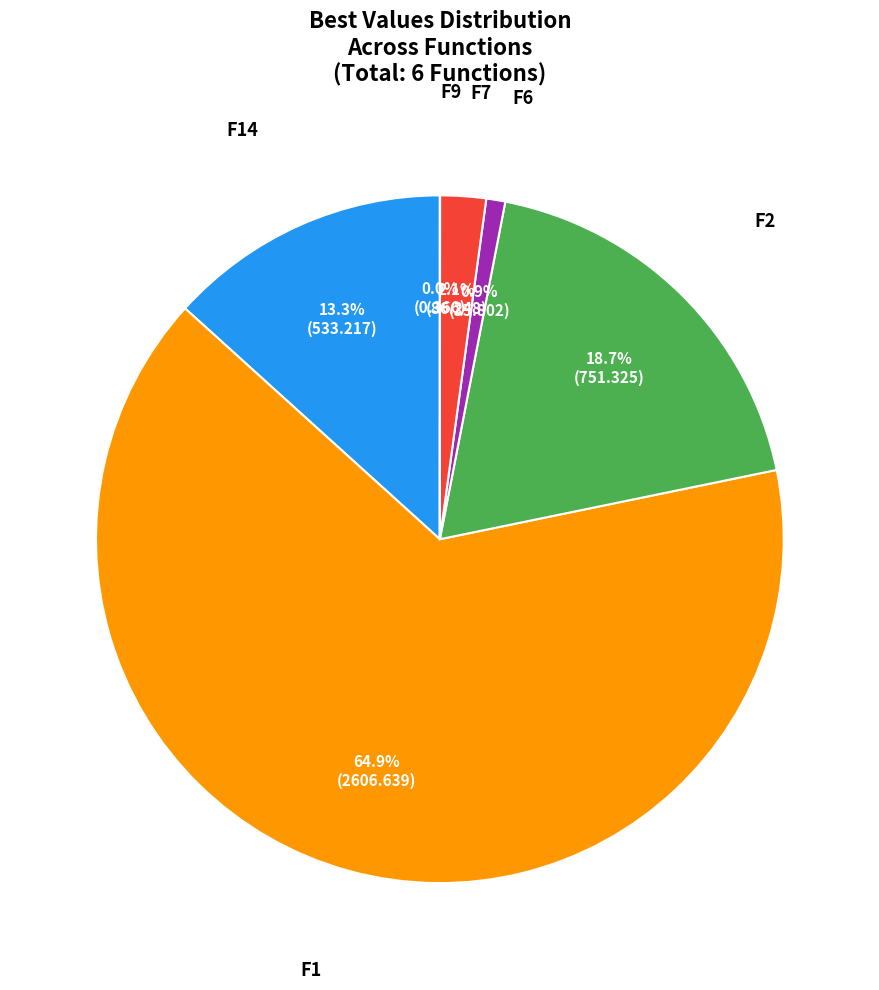

Between F6 and F7, which is larger?

F7